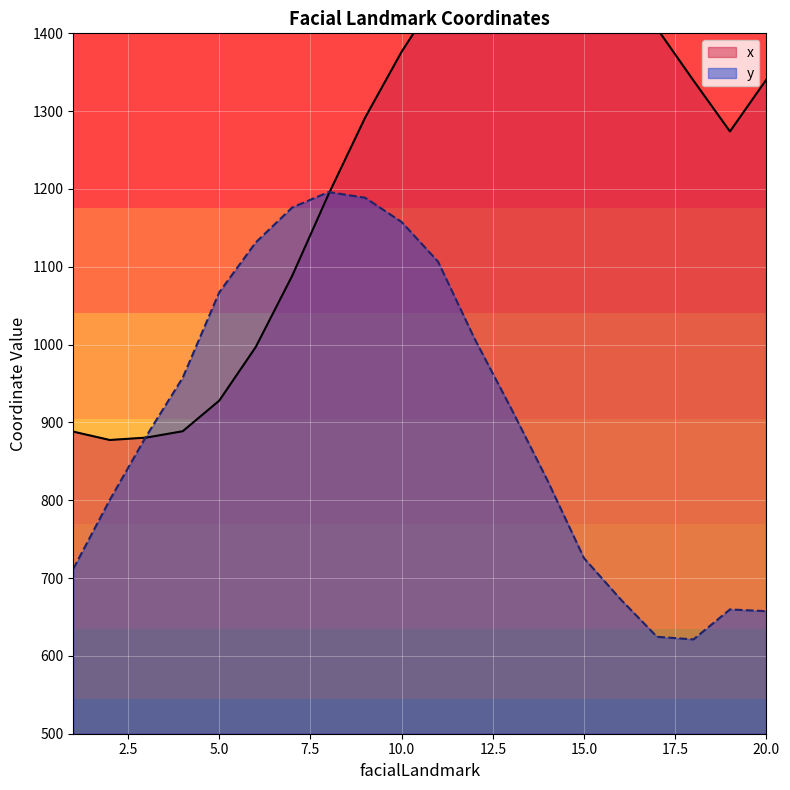

What are all the series names shown in the legend?

x, y